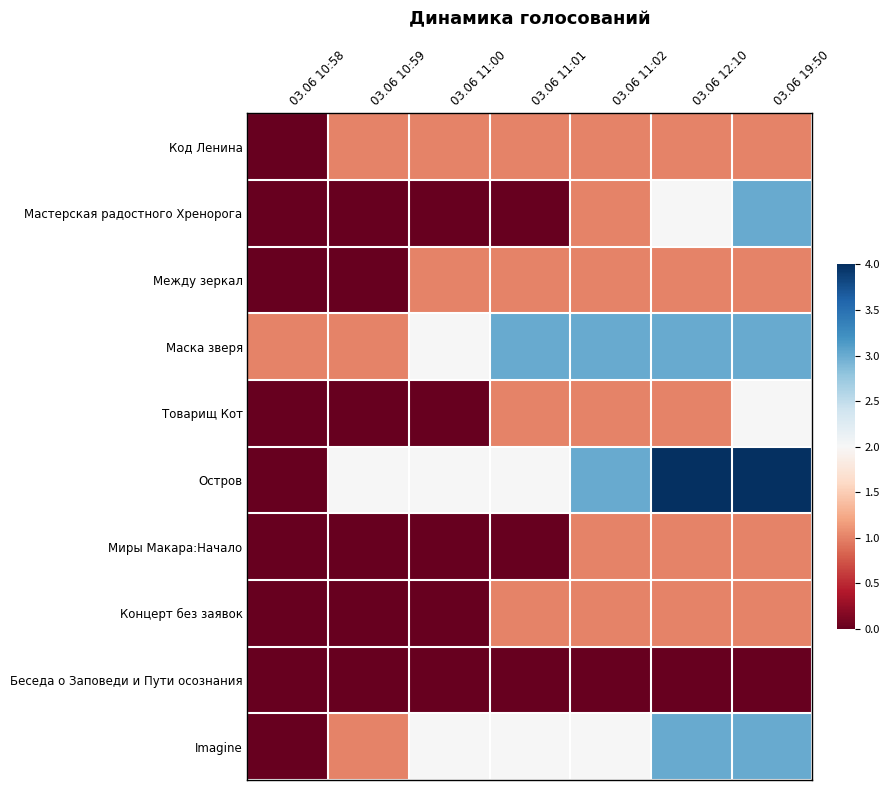

Reading left to right, what are all the values shown in this chart?

Код Ленина: 03.06 10:58=0	03.06 10:59=1	03.06 11:00=1	03.06 11:01=1	03.06 11:02=1	03.06 12:10=1	03.06 19:50=1
Мастерская радостного Хренорога: 03.06 10:58=0	03.06 10:59=0	03.06 11:00=0	03.06 11:01=0	03.06 11:02=1	03.06 12:10=2	03.06 19:50=3
Между зеркал: 03.06 10:58=0	03.06 10:59=0	03.06 11:00=1	03.06 11:01=1	03.06 11:02=1	03.06 12:10=1	03.06 19:50=1
Маска зверя: 03.06 10:58=1	03.06 10:59=1	03.06 11:00=2	03.06 11:01=3	03.06 11:02=3	03.06 12:10=3	03.06 19:50=3
Товарищ Кот: 03.06 10:58=0	03.06 10:59=0	03.06 11:00=0	03.06 11:01=1	03.06 11:02=1	03.06 12:10=1	03.06 19:50=2
Остров: 03.06 10:58=0	03.06 10:59=2	03.06 11:00=2	03.06 11:01=2	03.06 11:02=3	03.06 12:10=4	03.06 19:50=4
Миры Макара:Начало: 03.06 10:58=0	03.06 10:59=0	03.06 11:00=0	03.06 11:01=0	03.06 11:02=1	03.06 12:10=1	03.06 19:50=1
Концерт без заявок: 03.06 10:58=0	03.06 10:59=0	03.06 11:00=0	03.06 11:01=1	03.06 11:02=1	03.06 12:10=1	03.06 19:50=1
Беседа о Заповеди и Пути осознания: 03.06 10:58=0	03.06 10:59=0	03.06 11:00=0	03.06 11:01=0	03.06 11:02=0	03.06 12:10=0	03.06 19:50=0
Imagine: 03.06 10:58=0	03.06 10:59=1	03.06 11:00=2	03.06 11:01=2	03.06 11:02=2	03.06 12:10=3	03.06 19:50=3